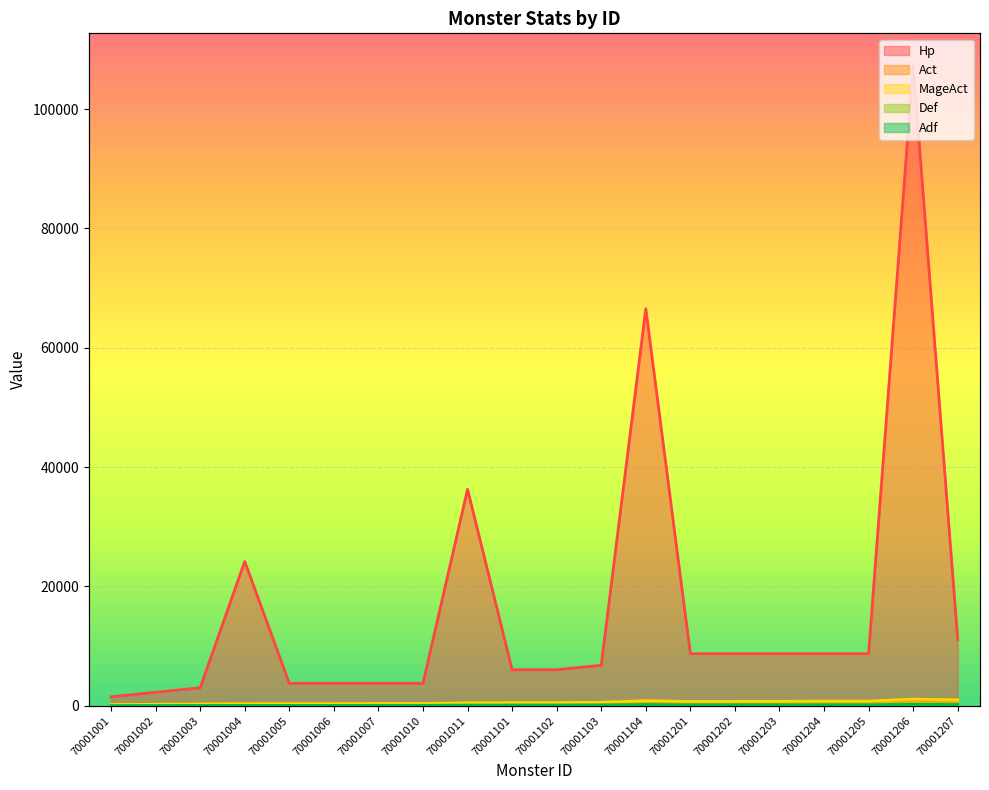

Rank the series at 70001203 from highest to lowest value.

Hp, Act, MageAct, Def, Adf